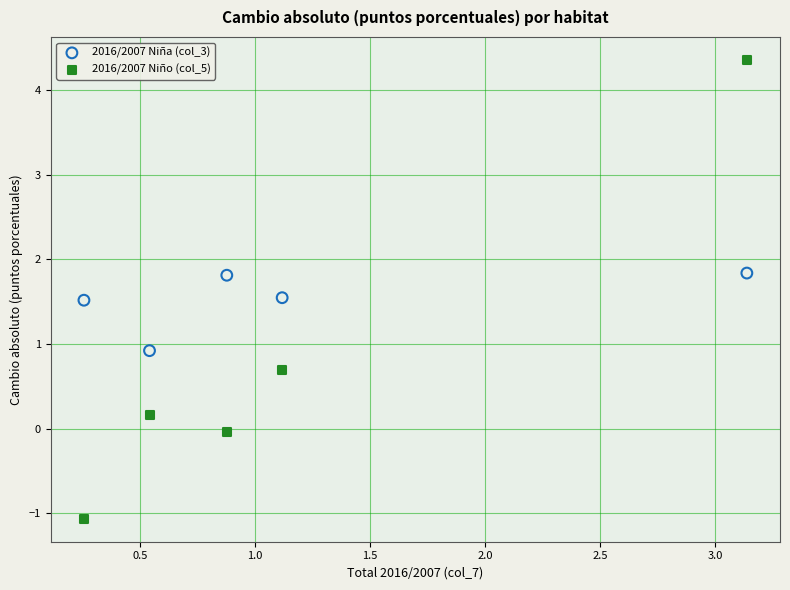

Which series has the widest spread of Y values?

2016/2007 Niño (col_5)